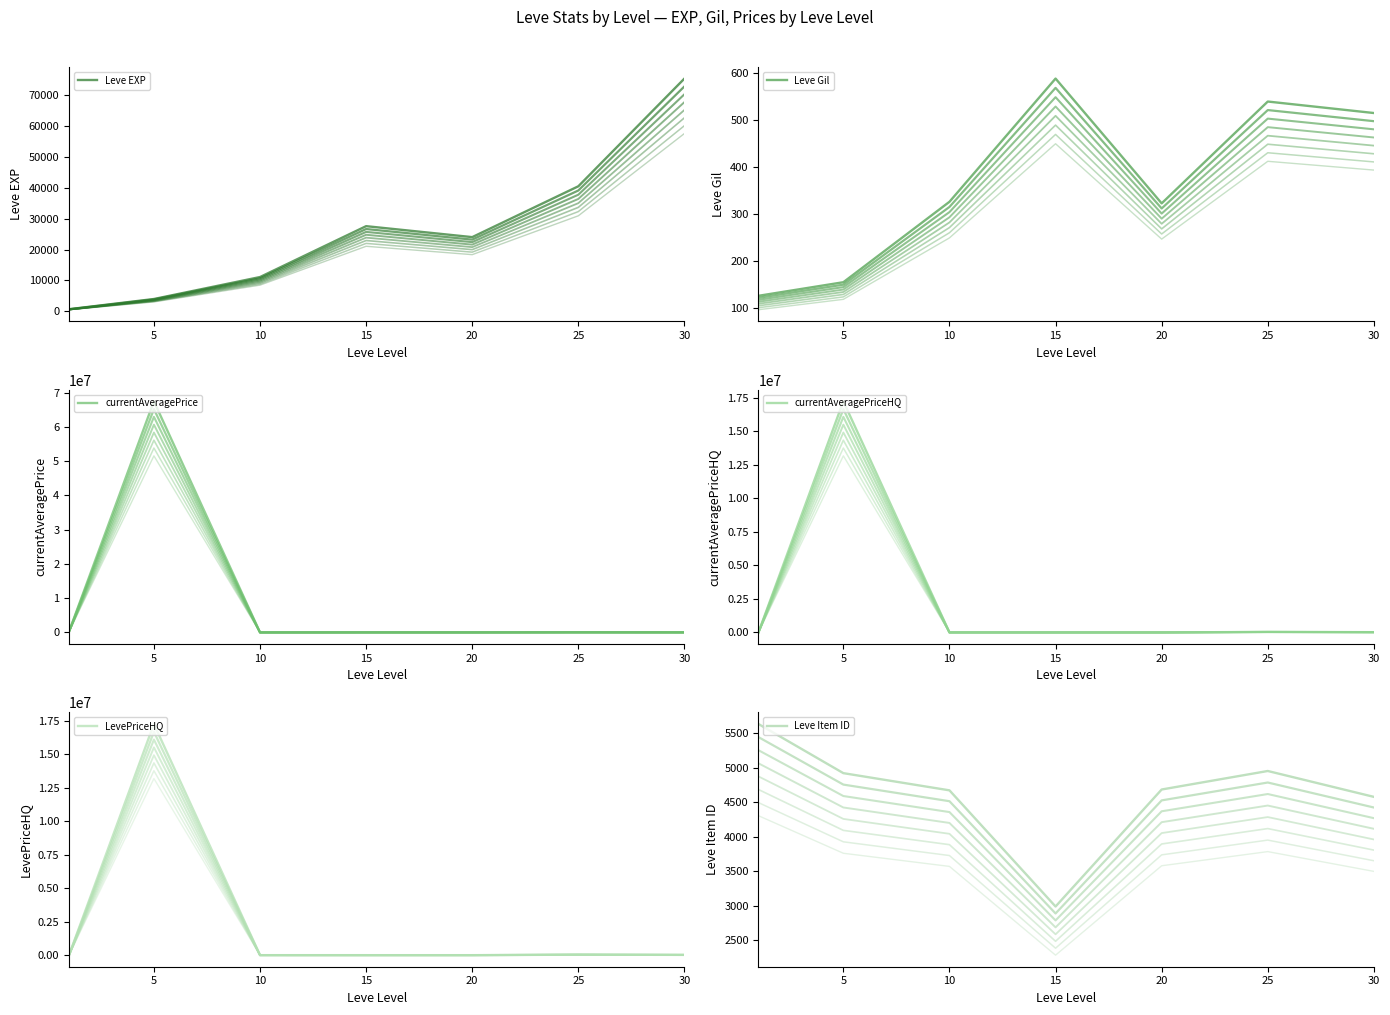

In Leve Item ID, how many points are lower than both neighbors (excluding endpoints)?

1